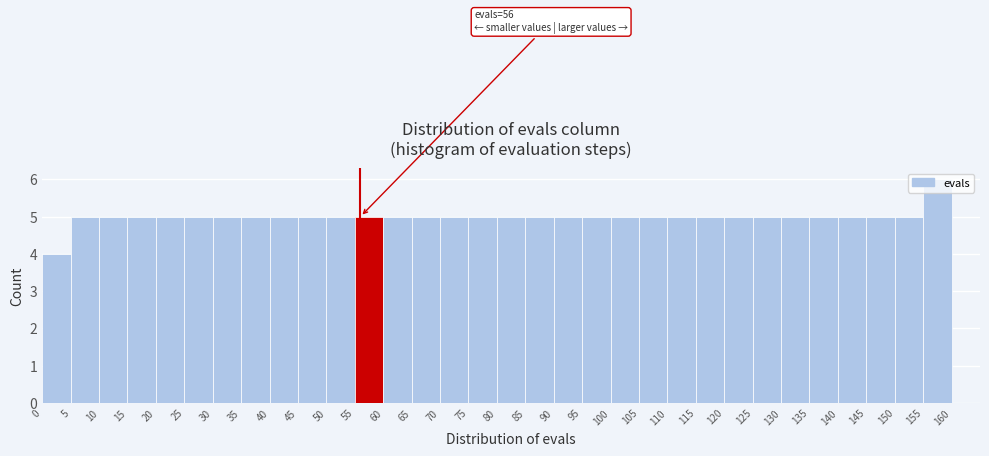

Over which range of the x-axis is the bar tallest?

155 to 160